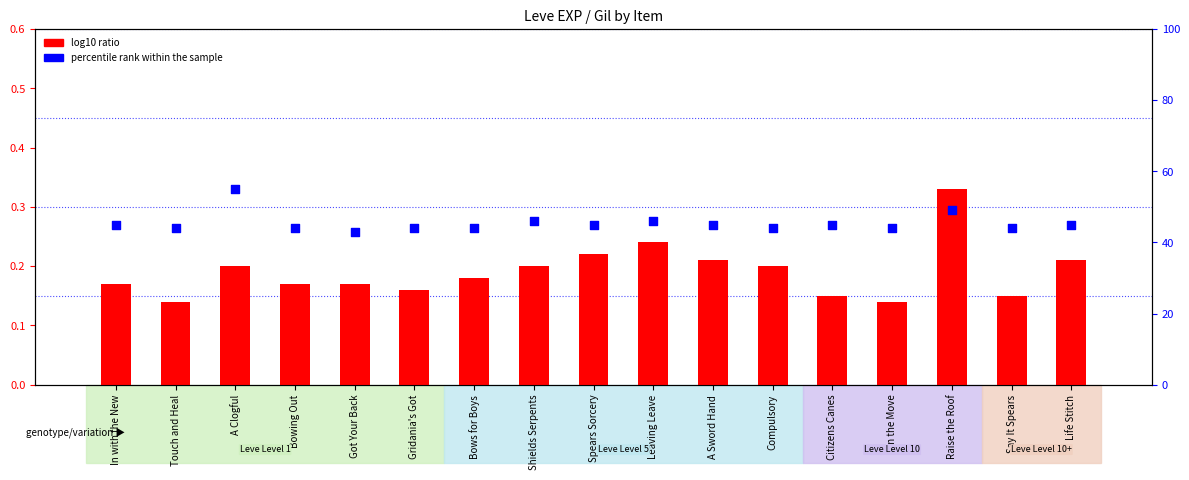

What is the total value across all series at Say It Spears?

44.1